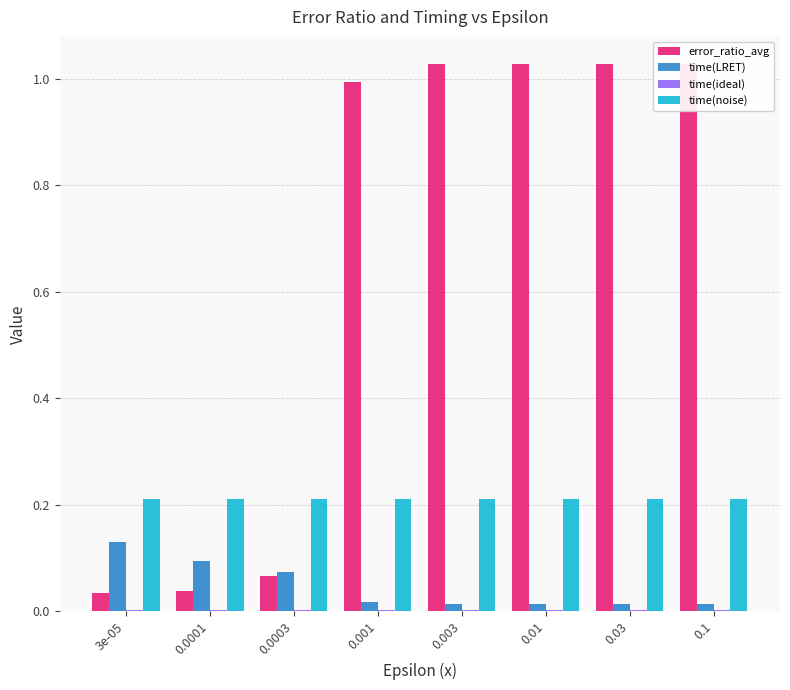

Which series has the largest total across all categories?

error_ratio_avg